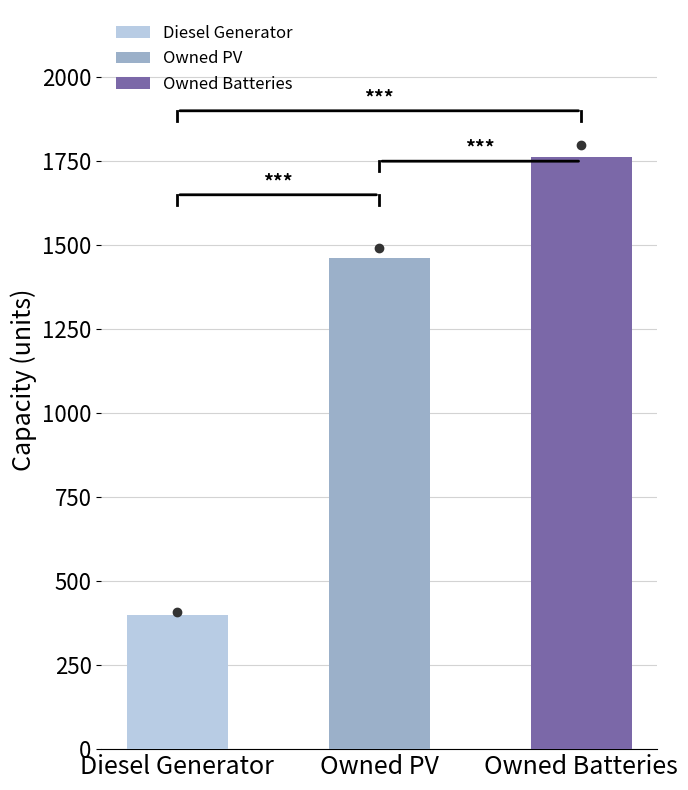

What are all the series names shown in the legend?

Diesel Generator, Owned PV, Owned Batteries